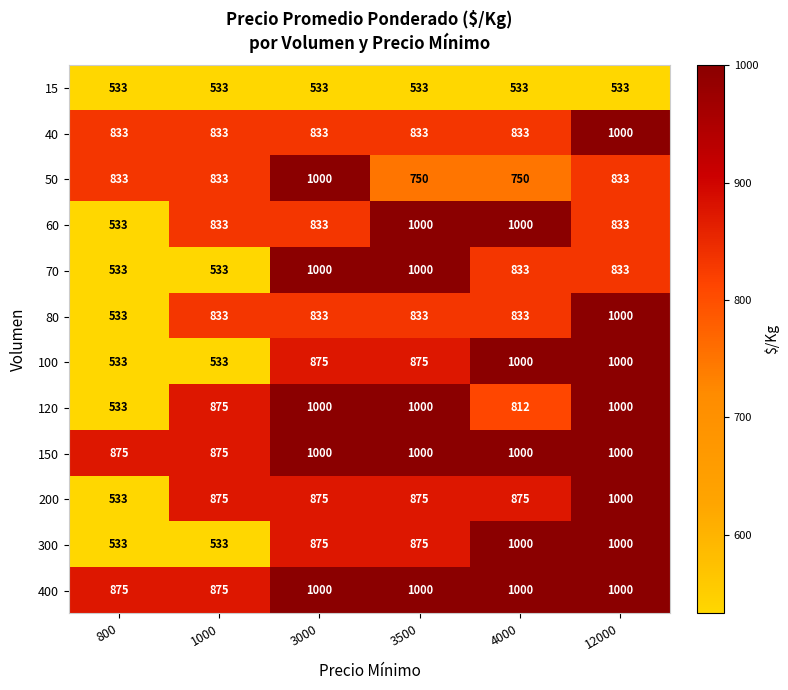

True or false: 40 has a value of 833 at 3000.

True